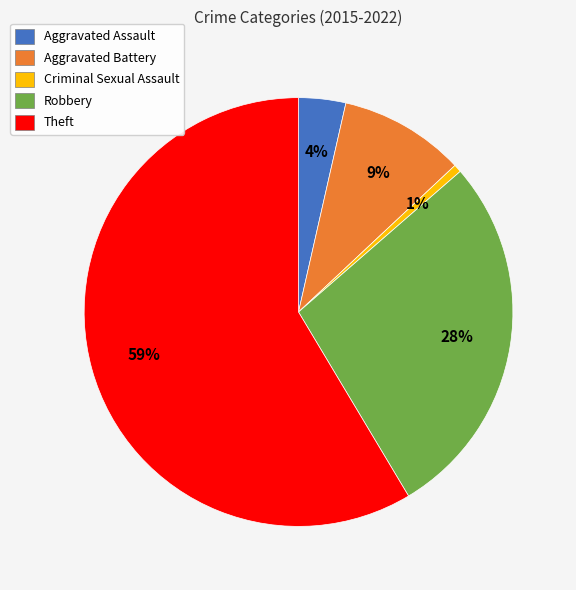

Is there any slice that represents more than half of the pie?

Yes